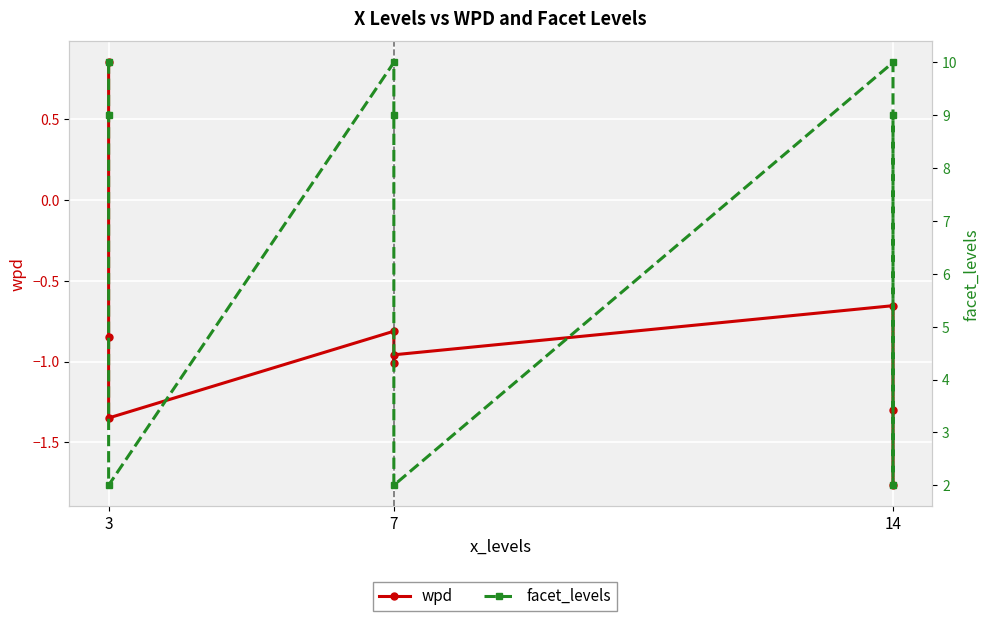

How many categories are shown in the chart?

9